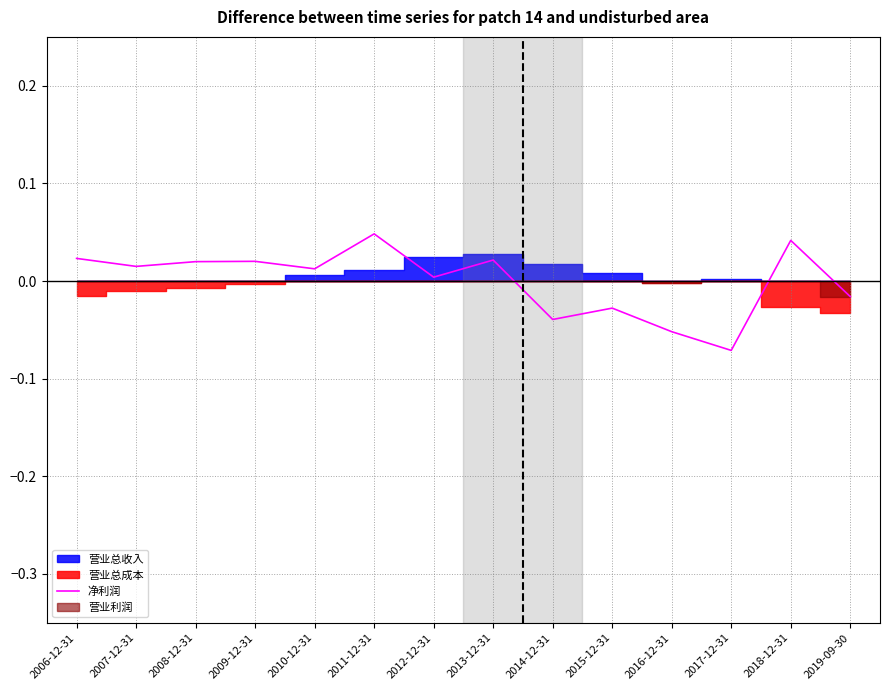

List the labels in order of value, largest first.

2011-12-31, 2018-12-31, 2006-12-31, 2013-12-31, 2009-12-31, 2008-12-31, 2007-12-31, 2010-12-31, 2012-12-31, 2019-09-30, 2015-12-31, 2014-12-31, 2016-12-31, 2017-12-31